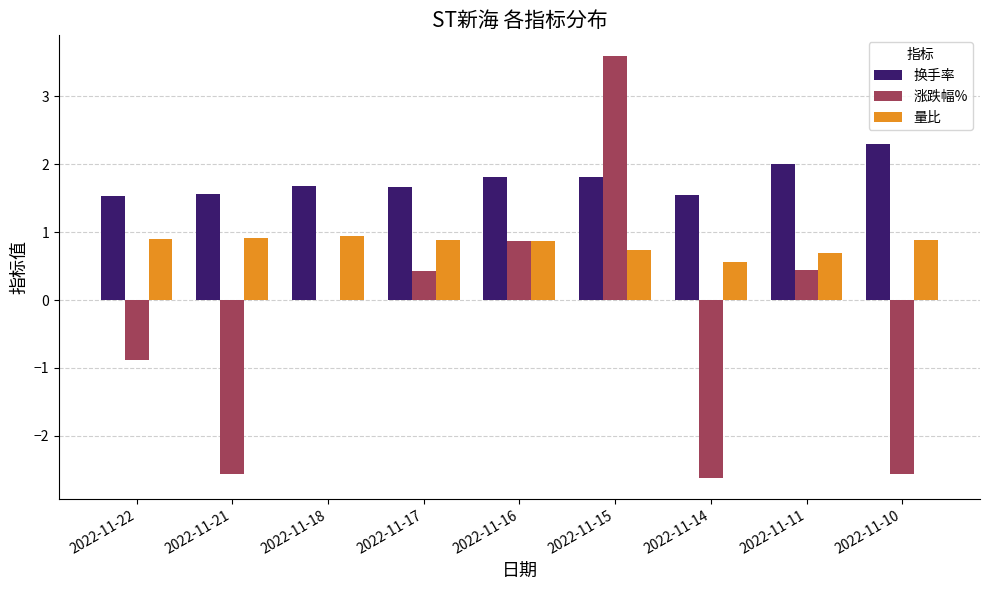

Which series has the widest spread of values?

涨跌幅%